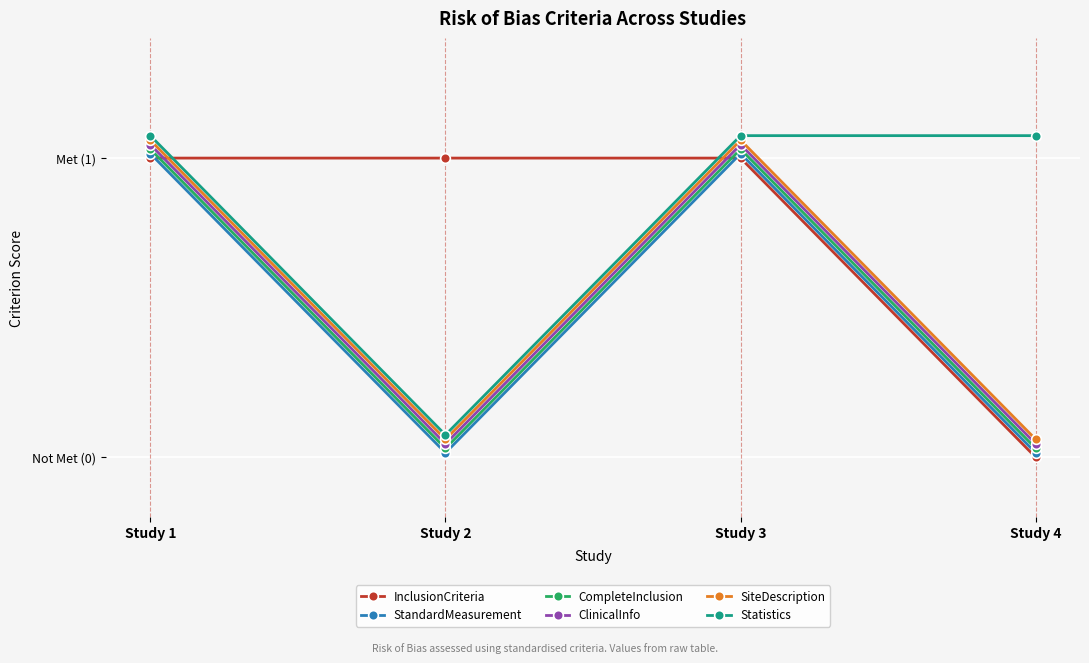

What is the value of the ClinicalInfo point at the 1st from the left?

1.0